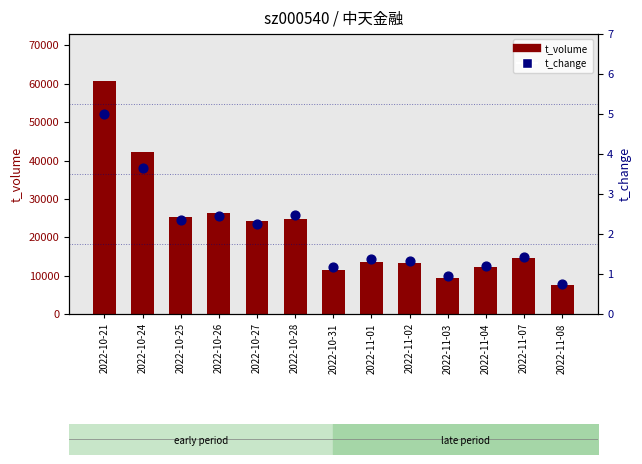

Which series has the largest Y range (max minus min)?

t_volume